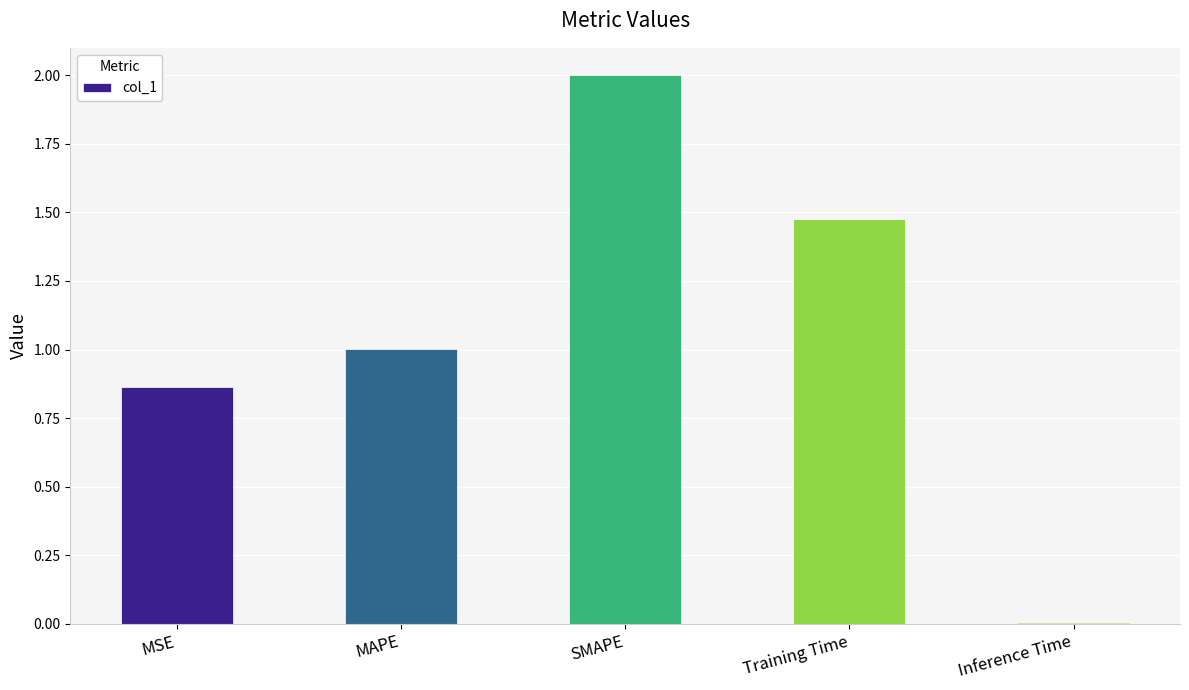

How many values exceed 1?

3